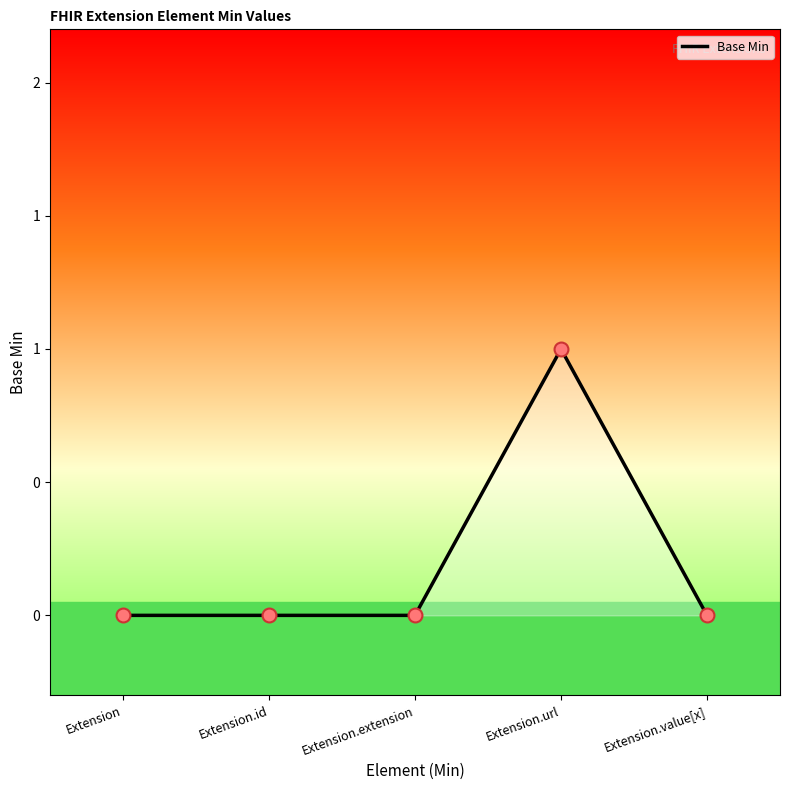

What is the change in value from Extension.extension to Extension.url?

+1